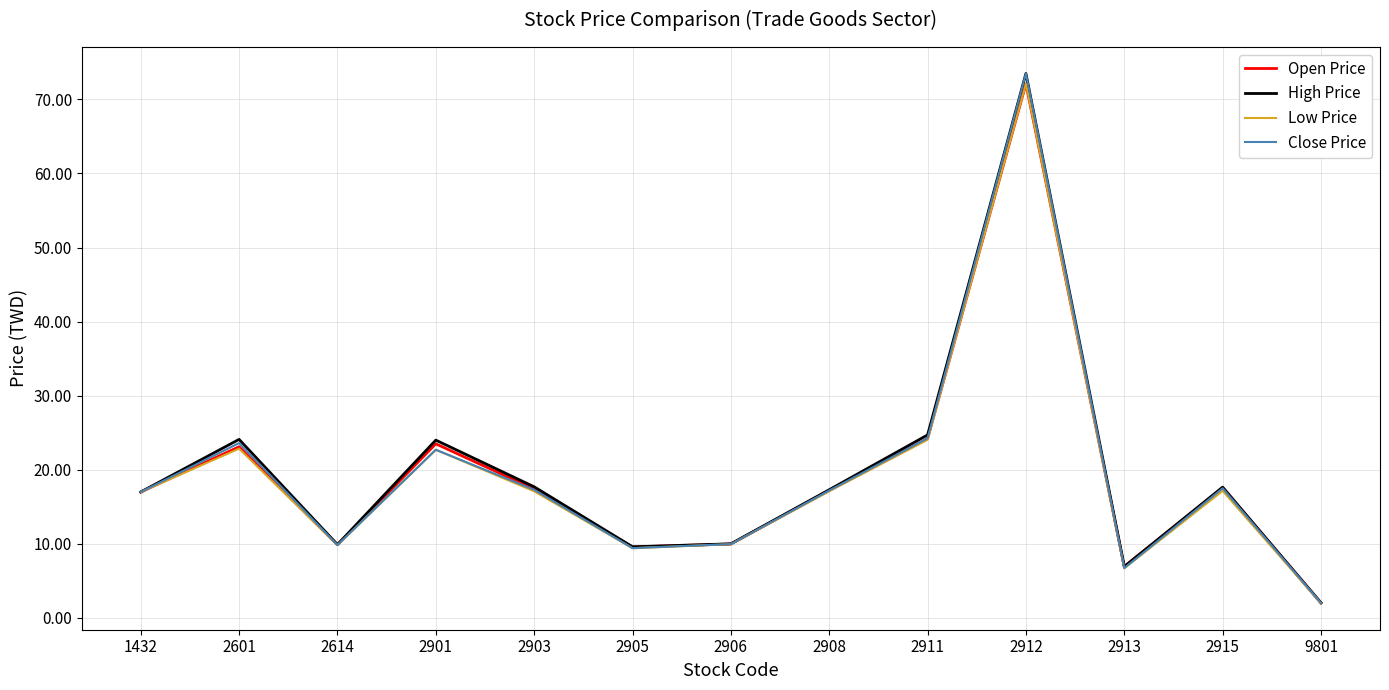

What value does the Close Price series have at 1432?

17.0